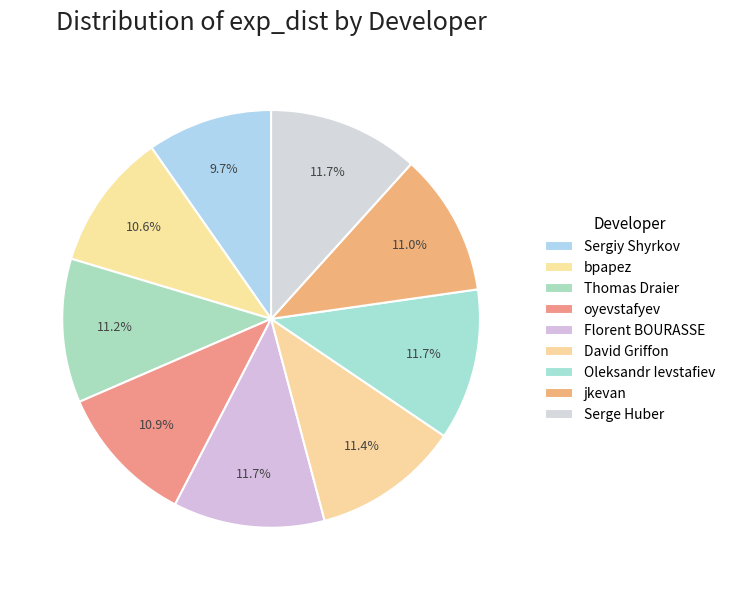

To the nearest percent, what is the difference between the bpapez and Thomas Draier slice percentages?

1%